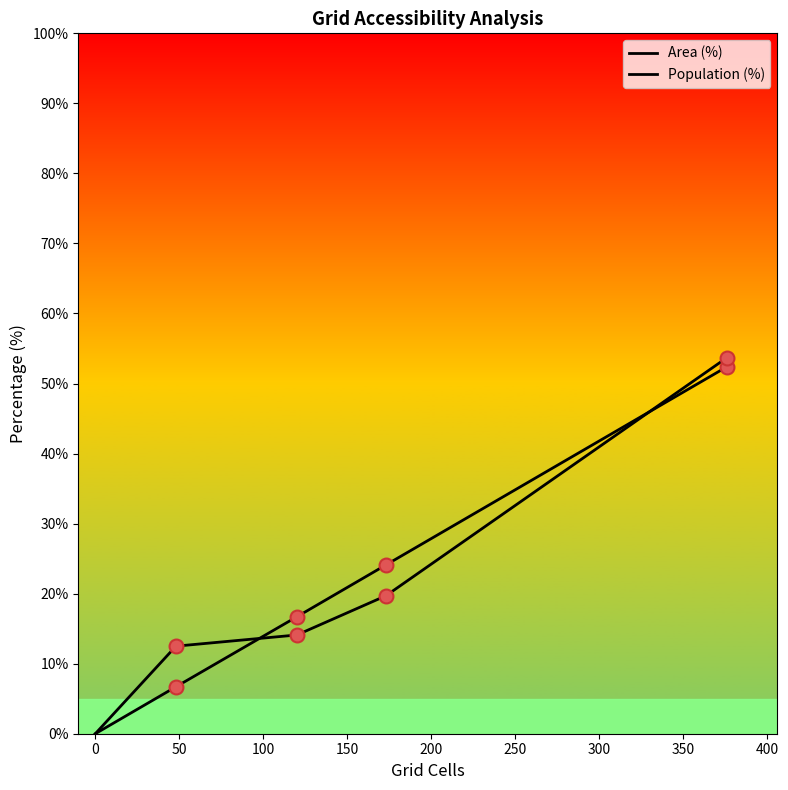

Rank the series by their average value, from highest to lowest.

Population (%), Area (%)